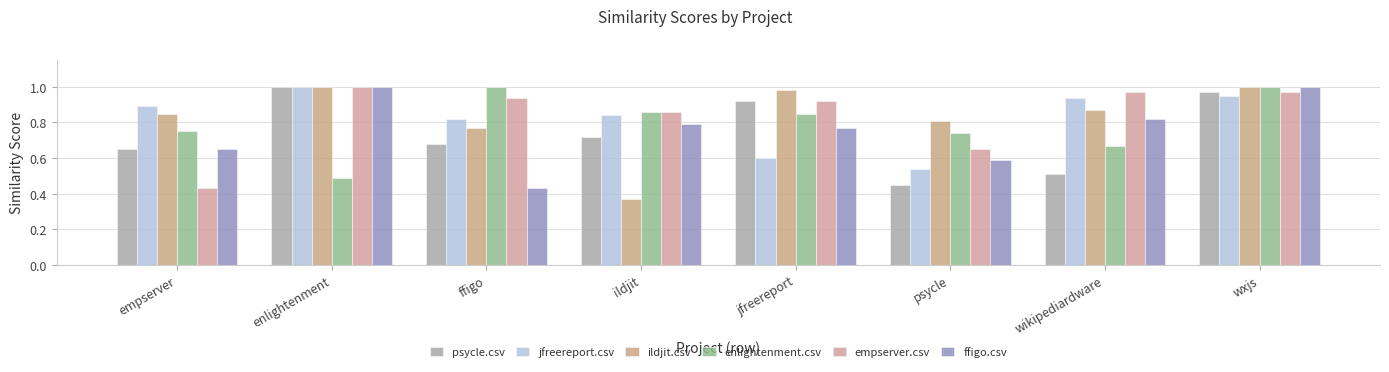

How many categories are shown in the chart?

8